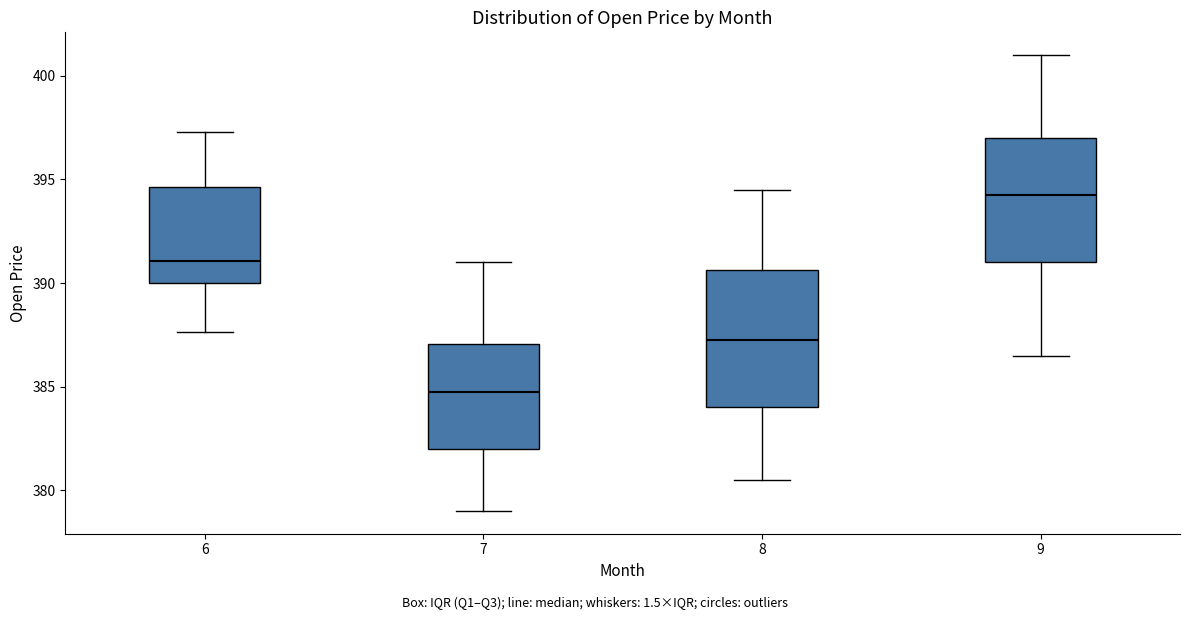

Which box has the highest median line?

9